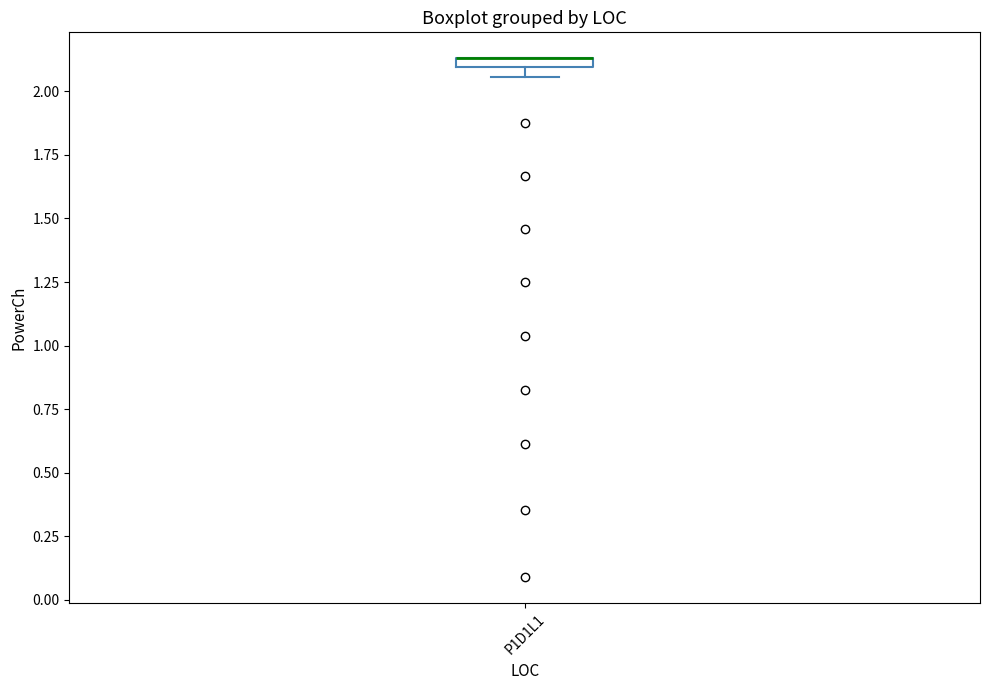

Where is the lower edge of the box for P1D1L1 on the y-axis? The values are not printed on the chart, so give them approximately, as read against the axis.

2.10